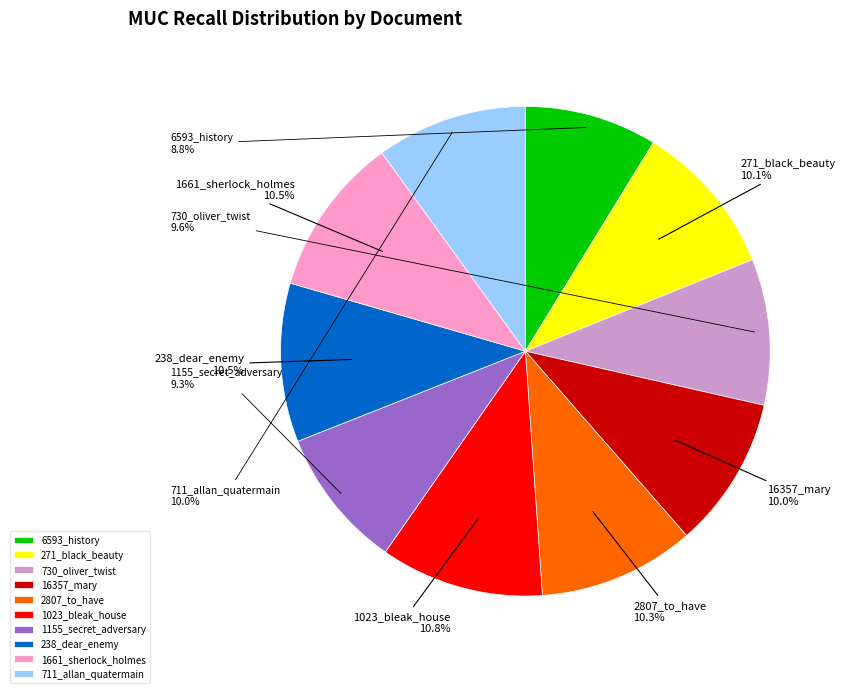

The 6593_history slice represents 9% of the pie. True or false?

True